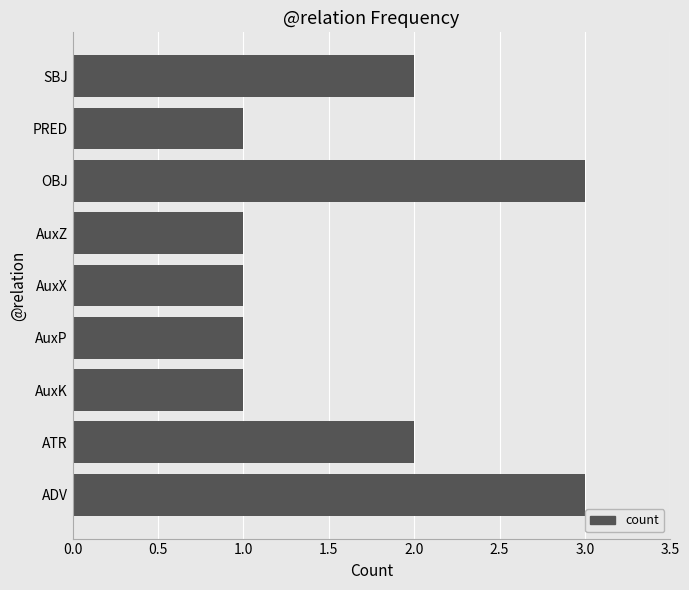

Approximately how many times larger is the value at SBJ compared to AuxP?

2.0